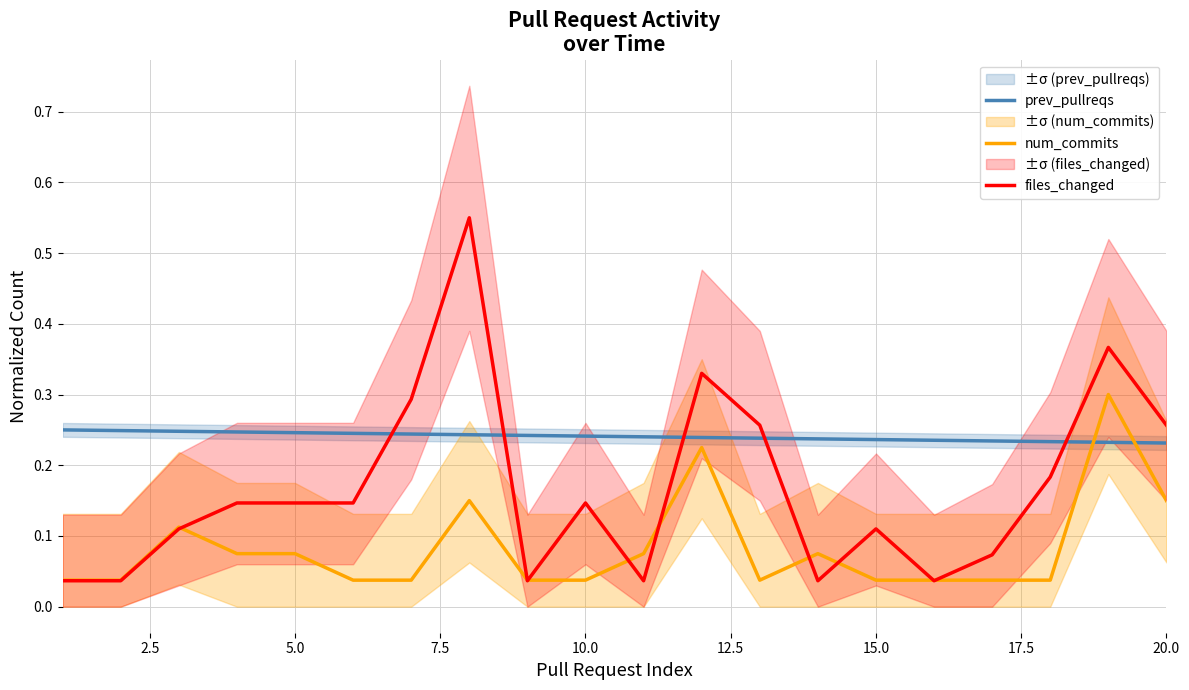

True or false: num_commits has more than 2 interior local peaks.

True